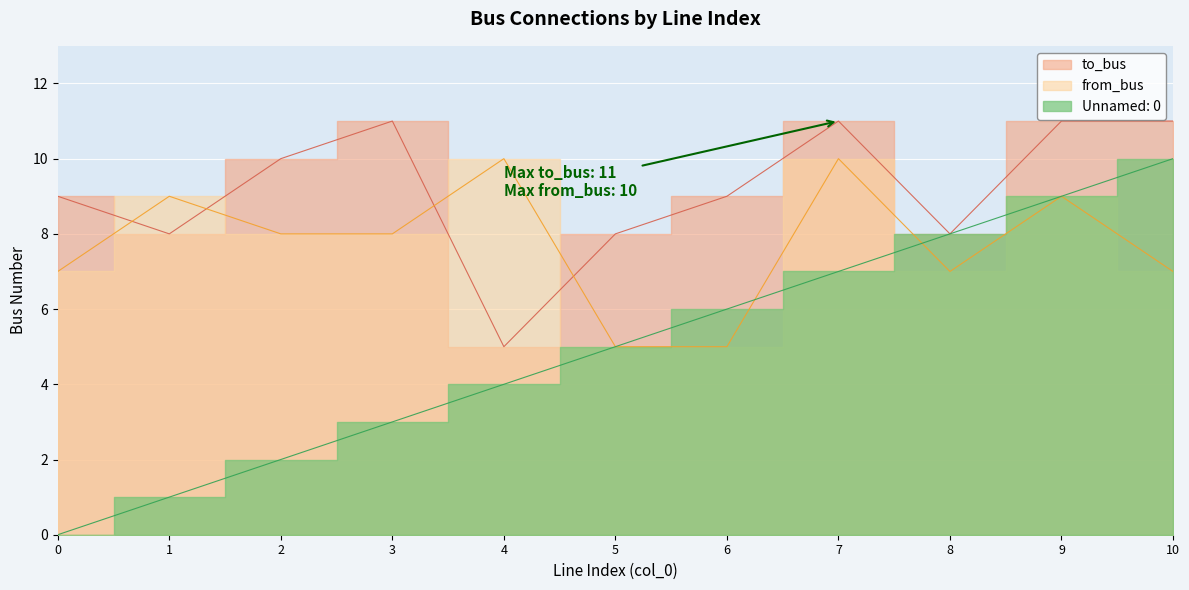

After their last crossing, which series has the higher values: Unnamed: 0 or from_bus?

Unnamed: 0